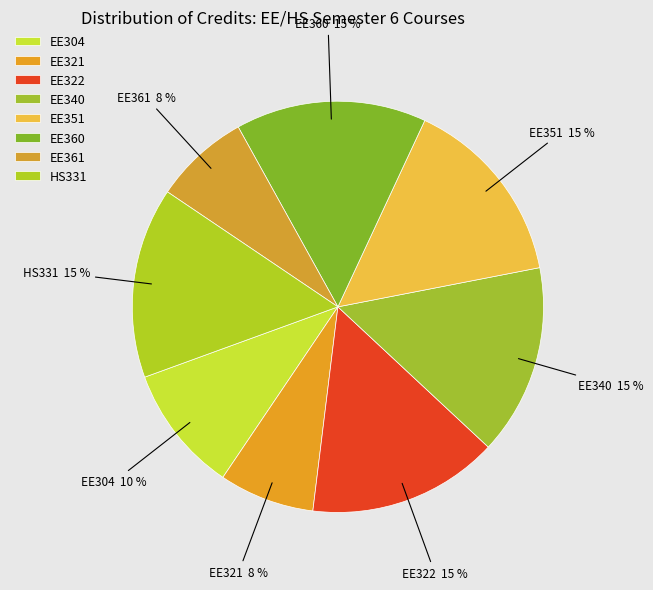

Combined, what portion of the pie is HS331 and EE360?

30.0%